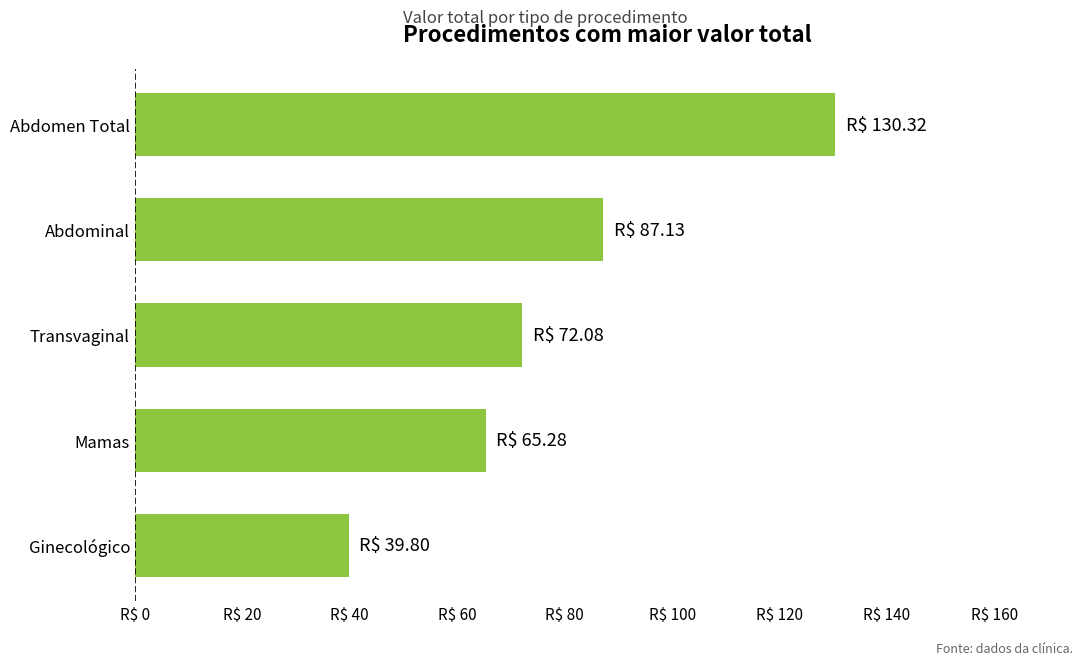

Are the bars horizontal?

Yes